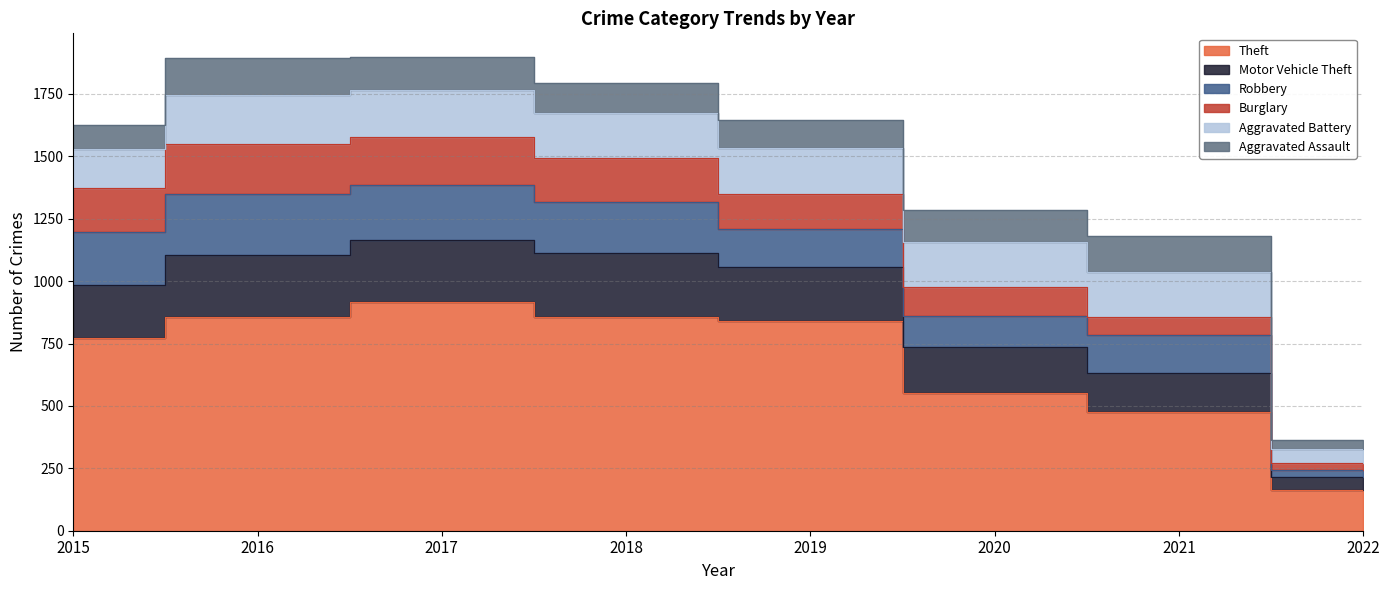

What is the value of the Aggravated Battery point at the 7th from the left?

182